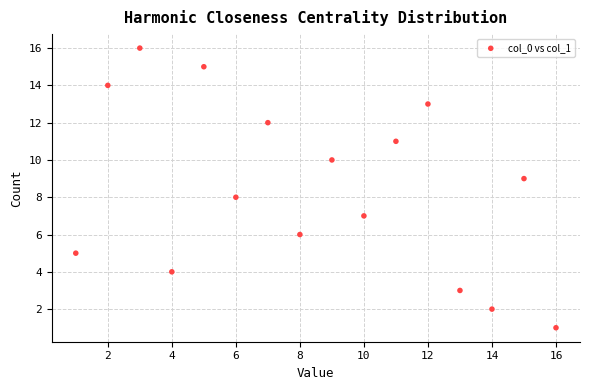

What is the range of X values (max minus min)?

15